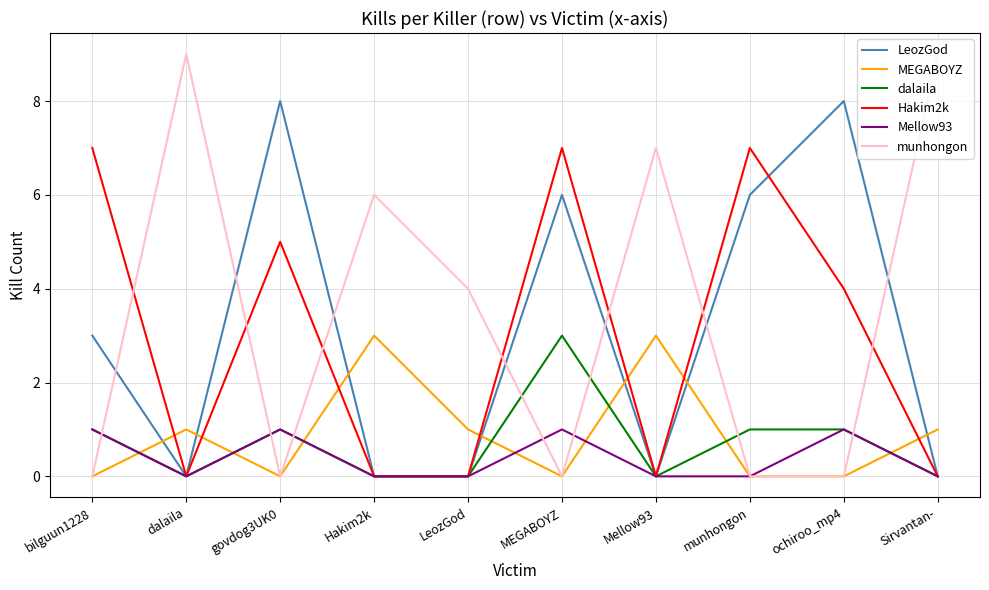

The LeozGod series shows 0 at Mellow93. True or false?

True